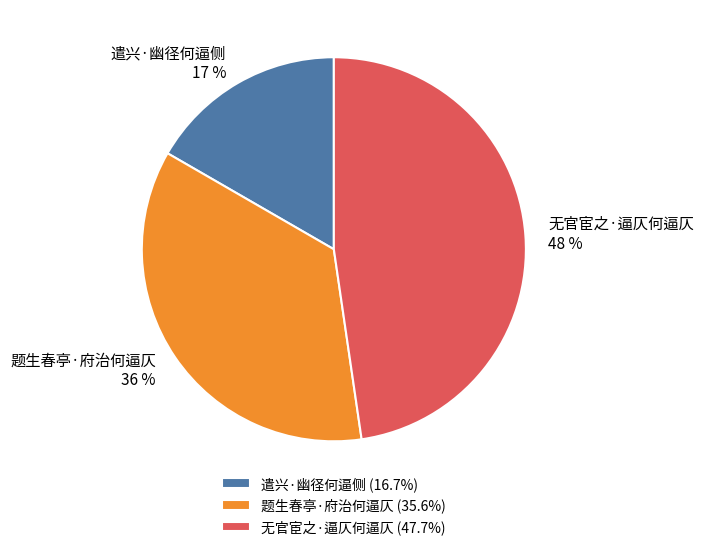

Which category has the smallest portion of the pie?

遣兴·幽径何逼侧